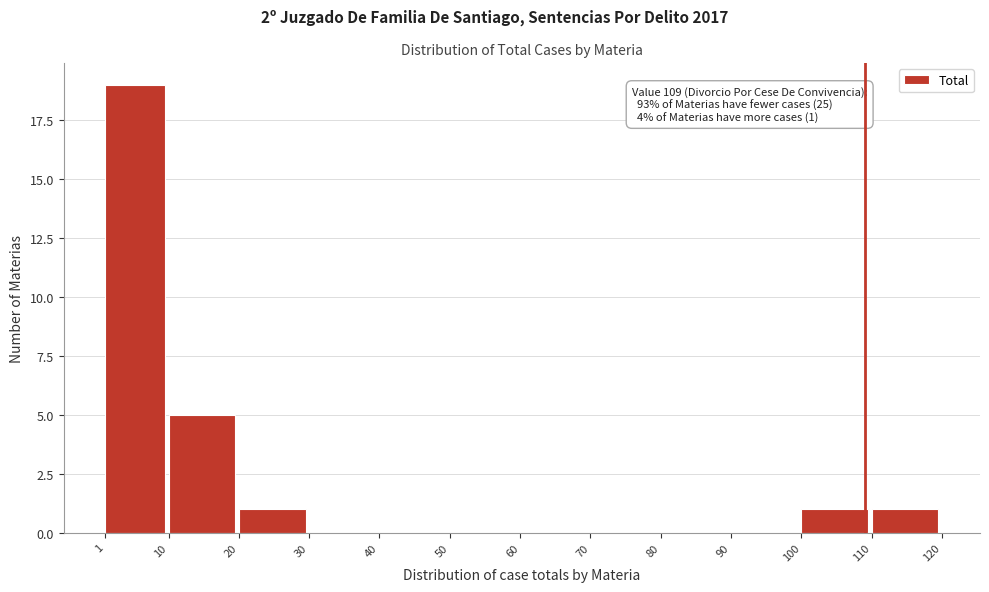

Over which range of the x-axis is the bar tallest?

1 to 10